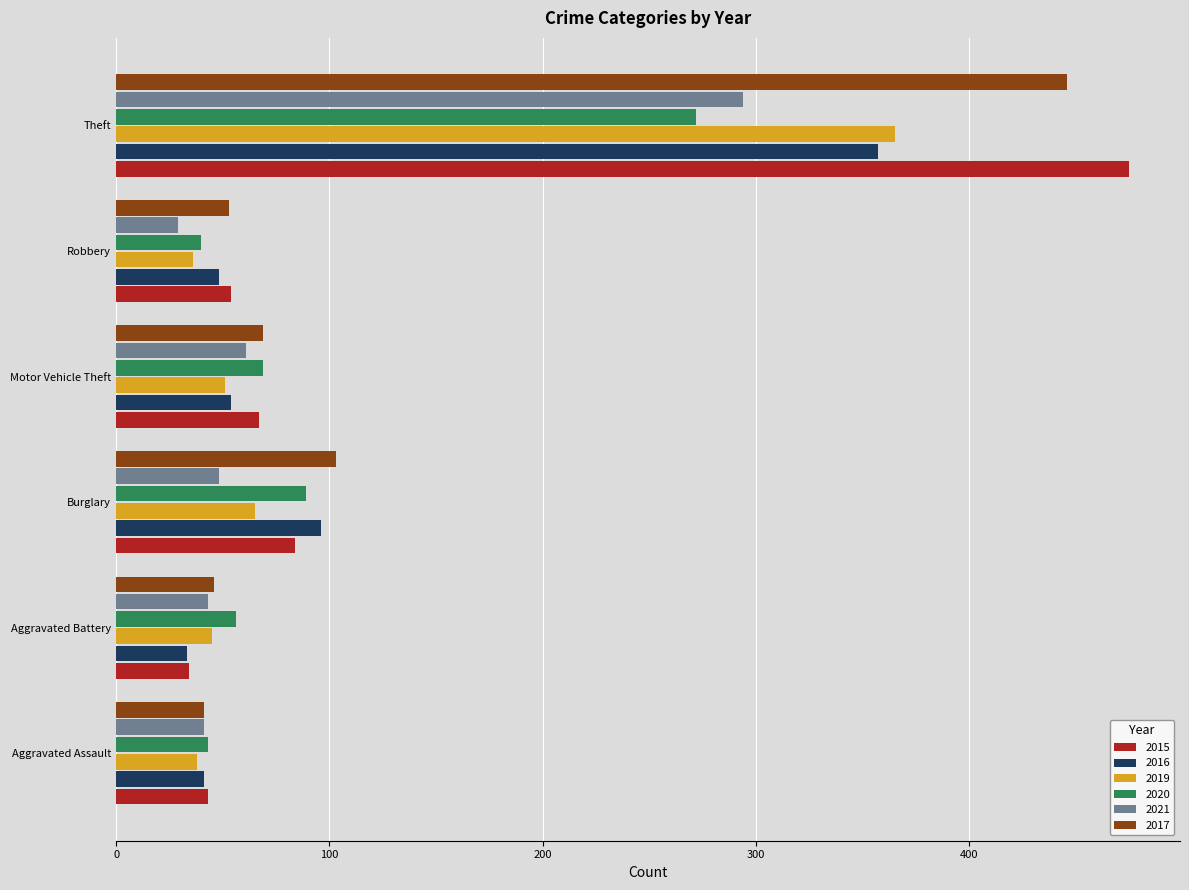

Which series has the largest range (max minus min)?

2015